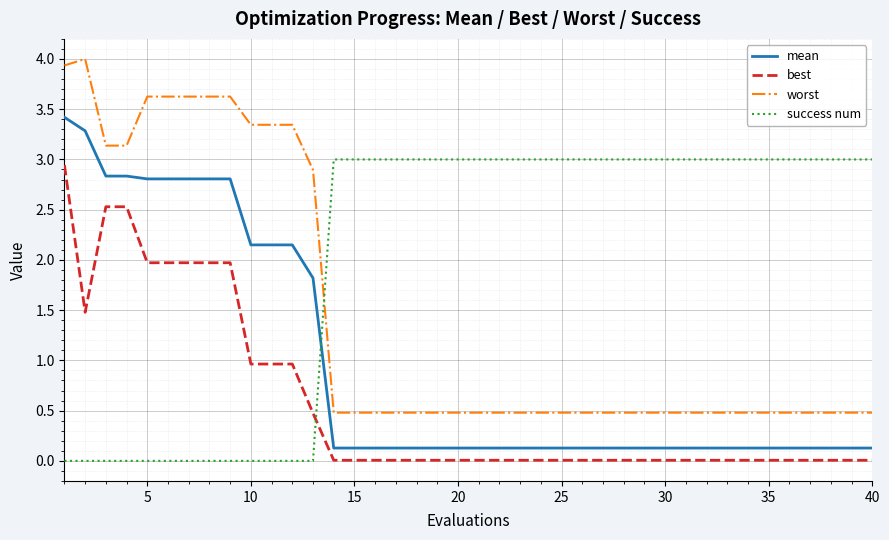

What is the greatest value displayed?

4.0